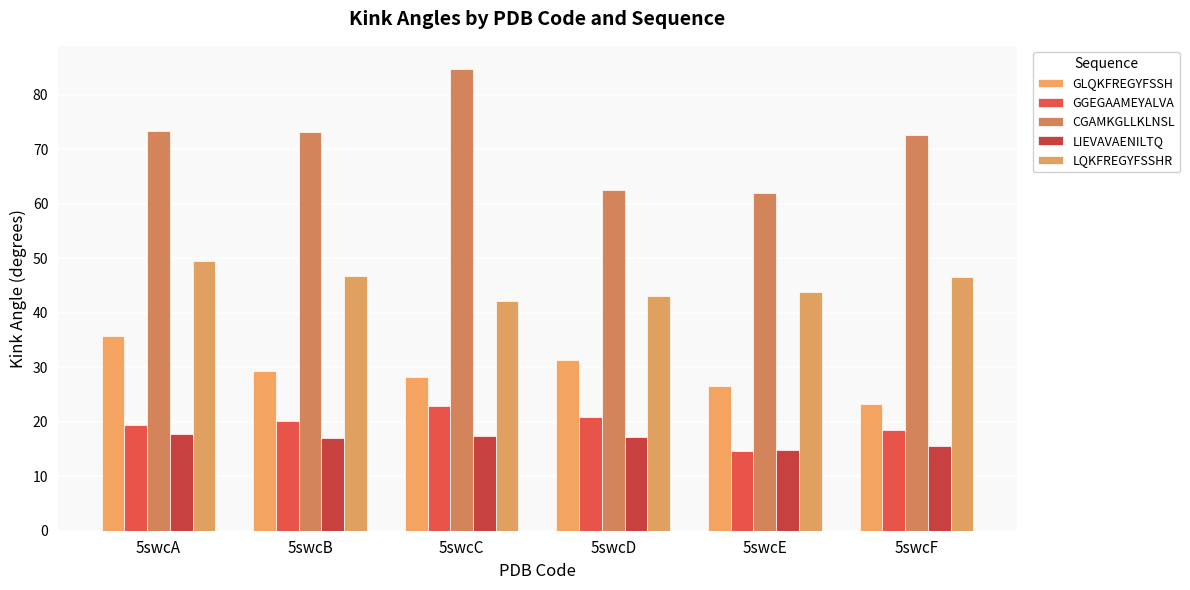

What is the maximum value shown in the chart?

84.7